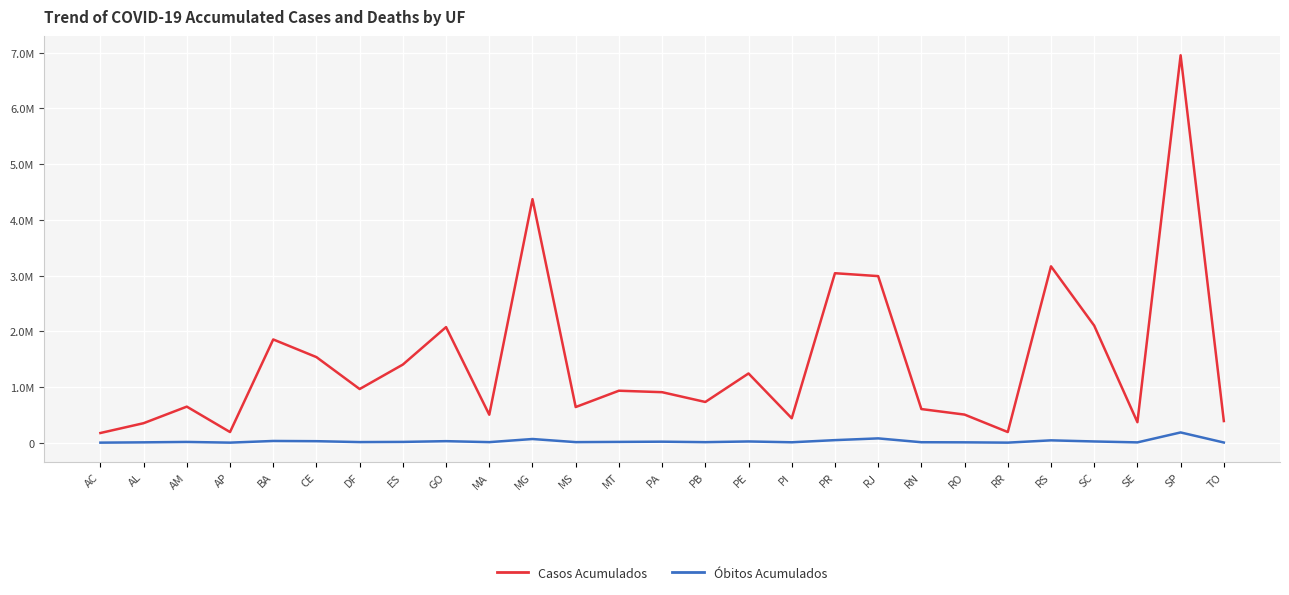

True or false: Óbitos Acumulados and Casos Acumulados cross at least once.

False